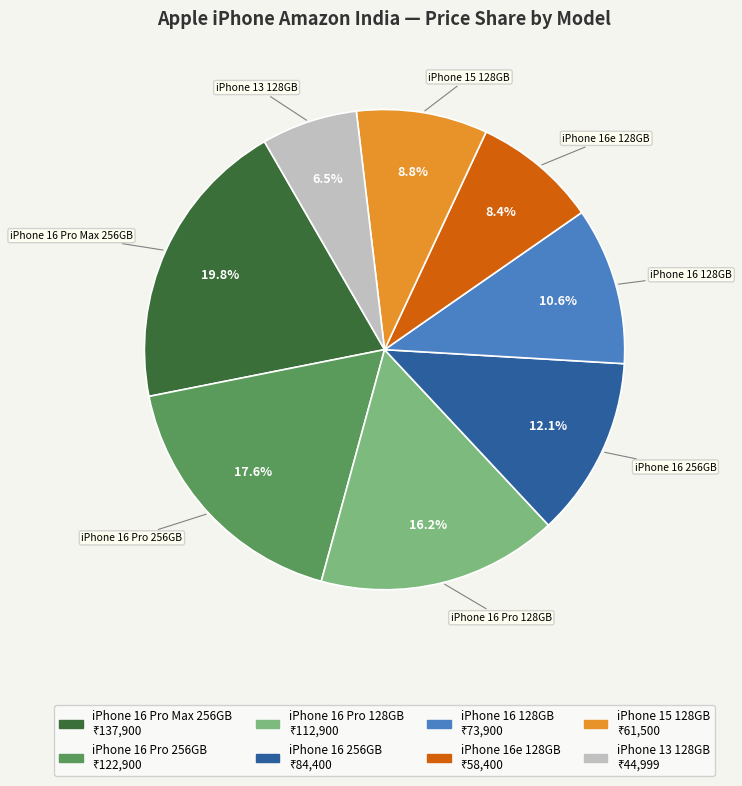

To the nearest percent, what is the difference between the largest and smallest slice percentages?

13%